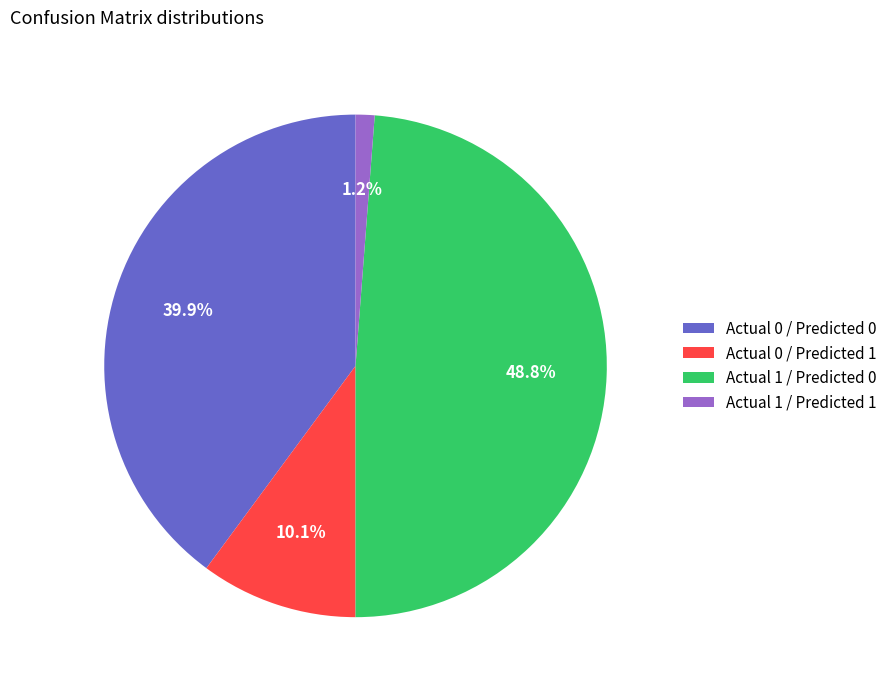

To the nearest percent, what is the difference between the Actual 0 / Predicted 0 and Actual 1 / Predicted 1 slice percentages?

39%